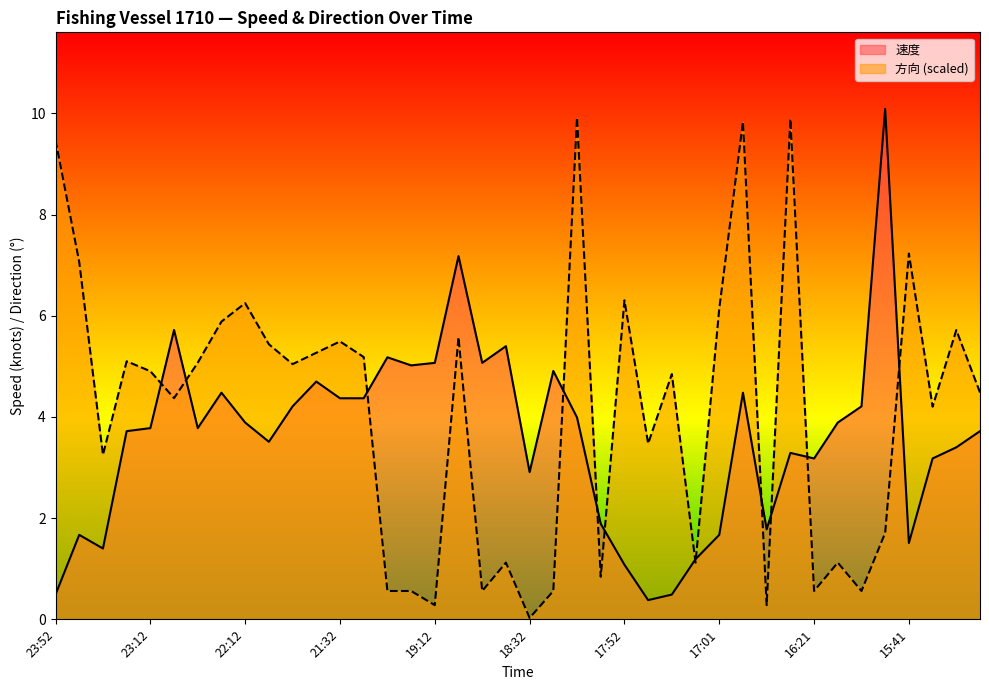

What are all the series names shown in the legend?

速度, 方向 (scaled)